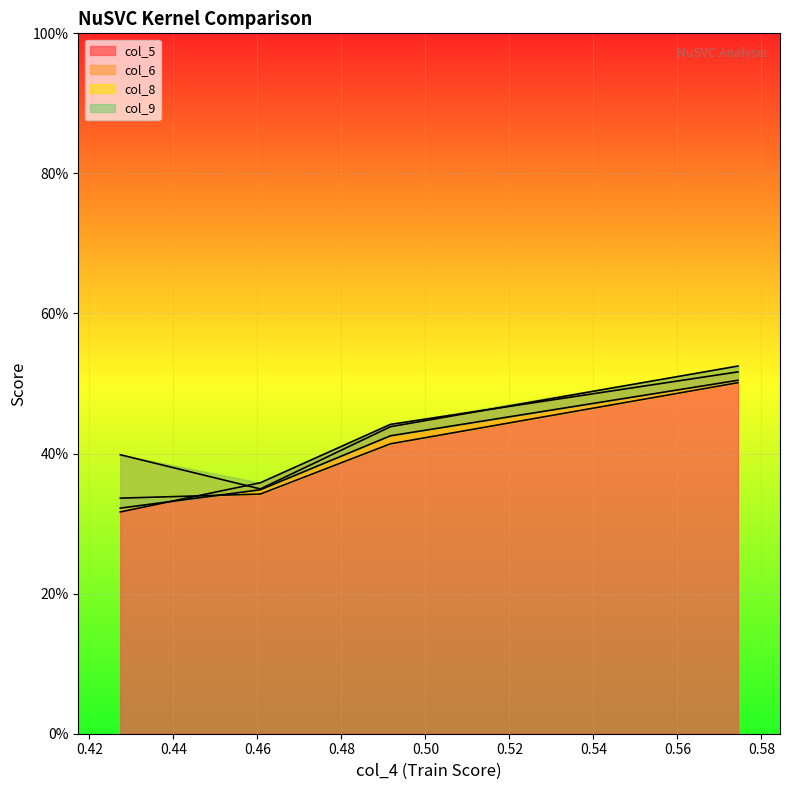

Does the chart display data point markers on the line(s)?

No